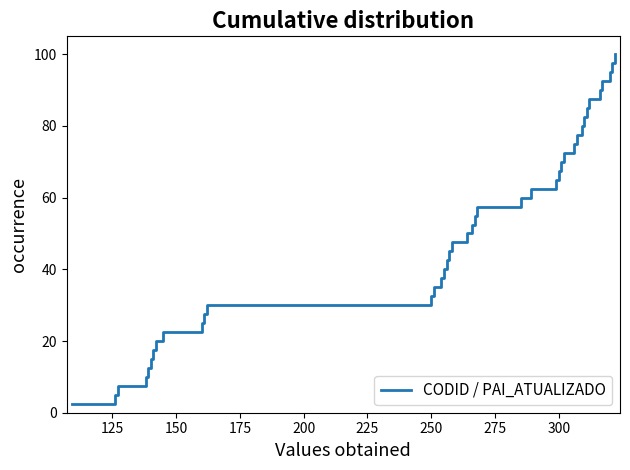

How many lines are shown in the chart?

1